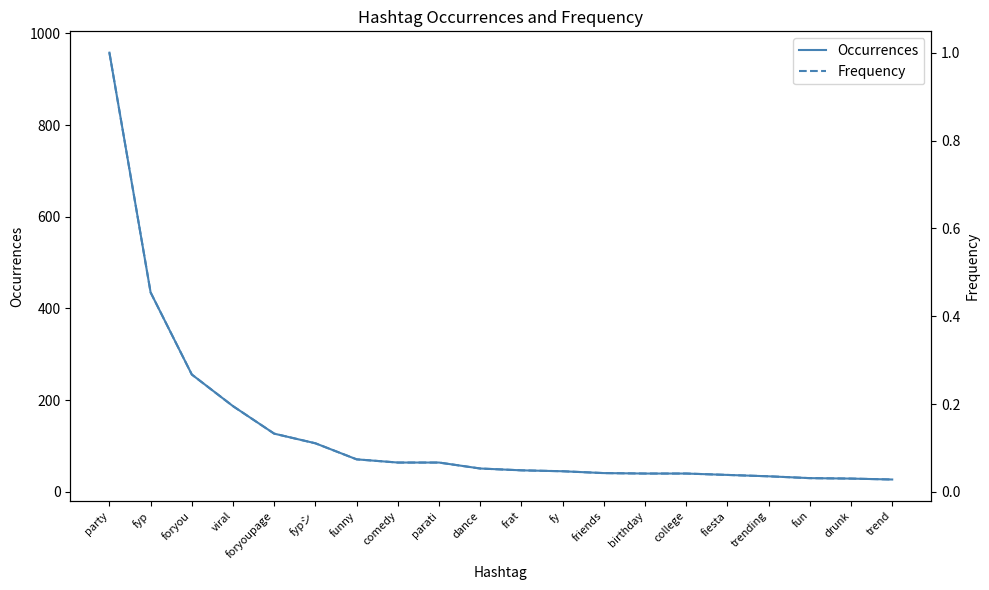

Reading right to left, what are all the values shown in this chart?

Occurrences: trend=27.0	drunk=29.0	fun=30.0	trending=34.0	fiesta=37.0	college=40.0	birthday=40.0	friends=41.0	fy=45.0	frat=47.0	dance=51.0	parati=64.0	comedy=64.0	funny=71.0	fypシ=106.0	foryoupage=127.0	viral=187.0	foryou=256.0	fyp=435.0	party=958.0
Frequency: trend=0.0	drunk=0.0	fun=0.0	trending=0.0	fiesta=0.0	college=0.0	birthday=0.0	friends=0.0	fy=0.0	frat=0.0	dance=0.1	parati=0.1	comedy=0.1	funny=0.1	fypシ=0.1	foryoupage=0.1	viral=0.2	foryou=0.3	fyp=0.5	party=1.0